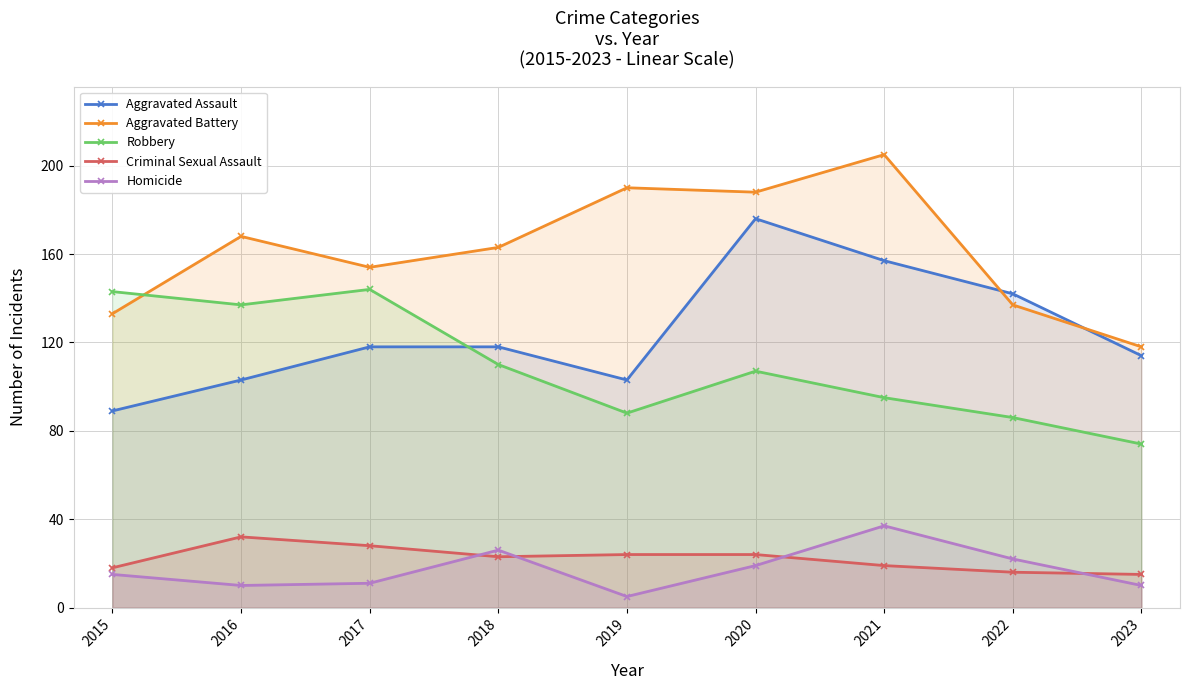

At which label is Aggravated Battery closest to 161?

2018